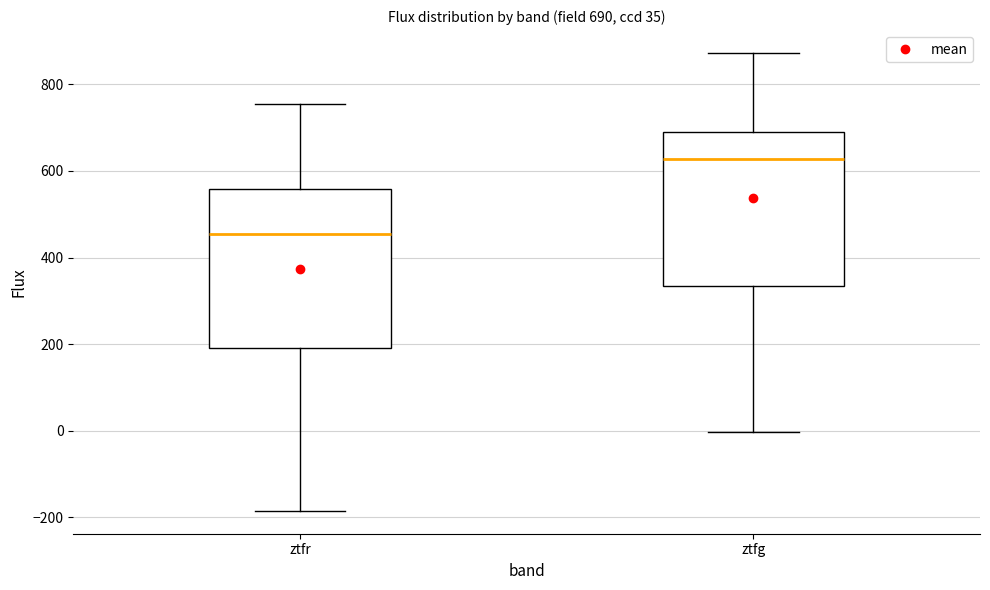

Which box's median line is the lowest?

ztfr